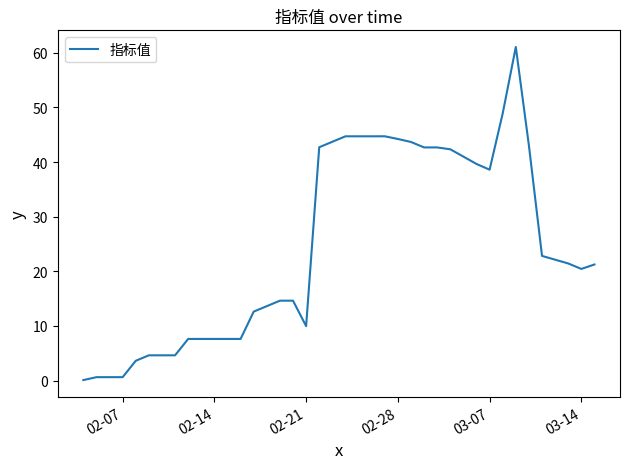

What is the maximum value shown in the chart?

61.1